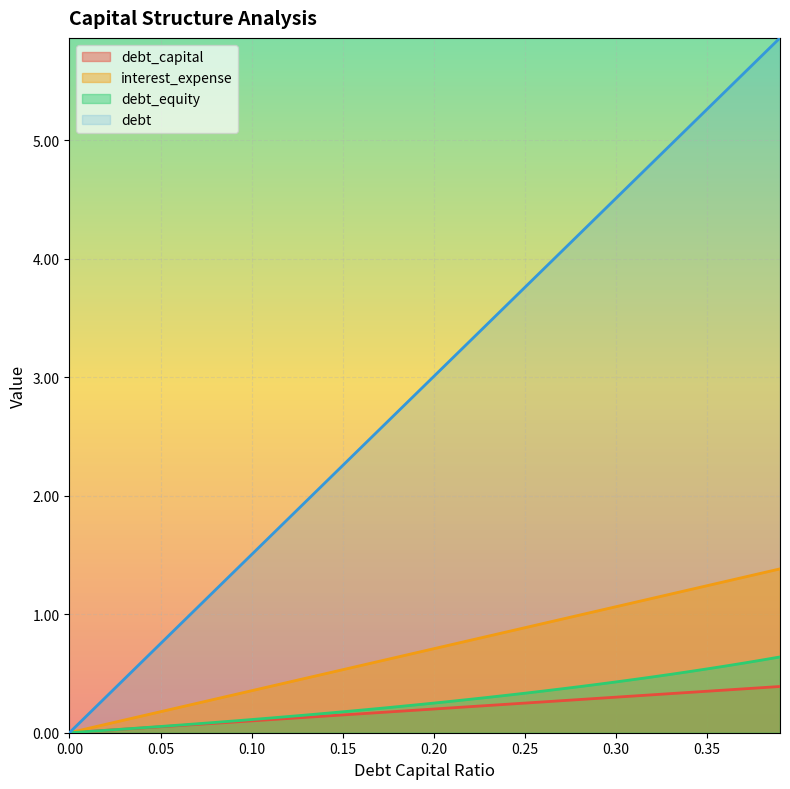

The value of debt_equity at 0.2 is 0.1. True or false?

False